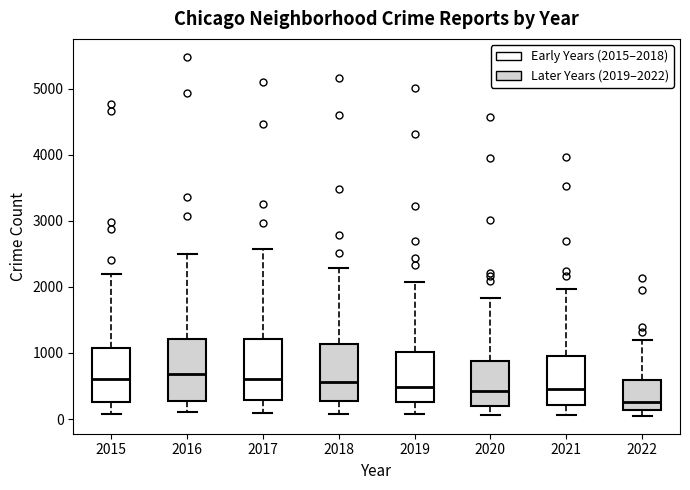

Reading left to right, transcribe this box plot: for each box, give where its median line is, the range the box spans, and where its two whiskers end, as read against the y-axis. The values are not printed on the chart, so give them approximately, as read against the axis.

2015: median 600, box 300 to 1100, whiskers 100 to 2200
2016: median 700, box 300 to 1200, whiskers 100 to 2500
2017: median 600, box 300 to 1200, whiskers 100 to 2600
2018: median 600, box 300 to 1100, whiskers 100 to 2300
2019: median 500, box 300 to 1000, whiskers 100 to 2100
2020: median 400, box 200 to 900, whiskers 100 to 1800
2021: median 500, box 200 to 1000, whiskers 100 to 2000
2022: median 300, box 100 to 600, whiskers 0 to 1200